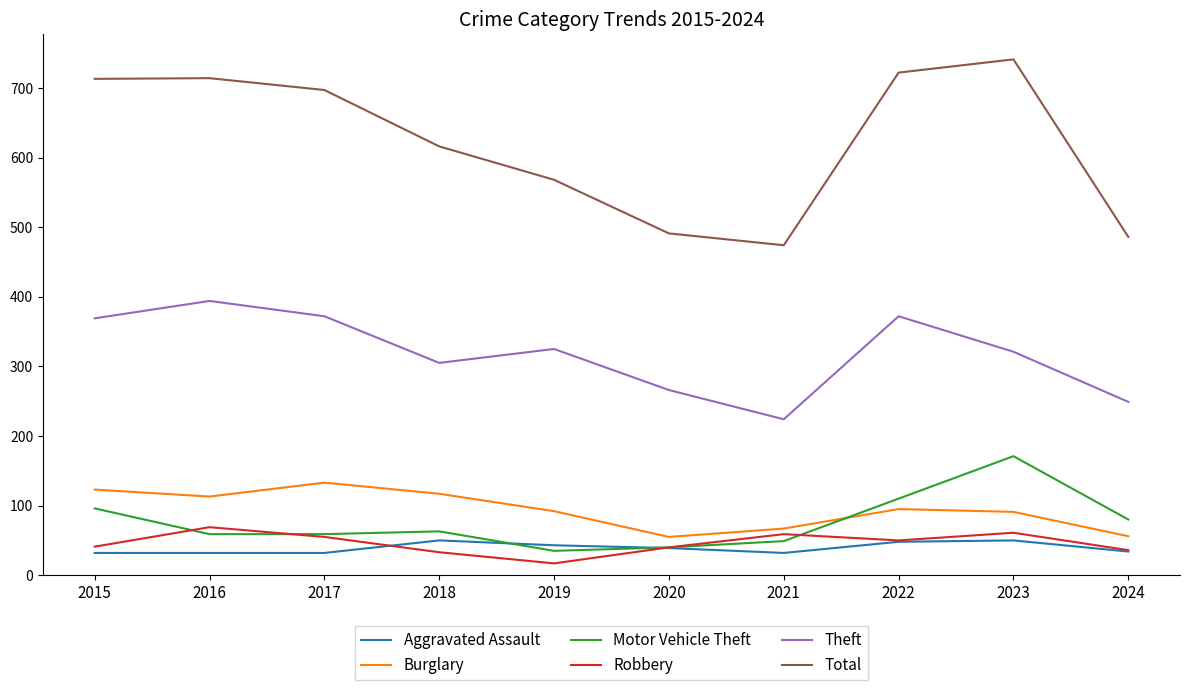

What is the minimum value shown in the chart?

17